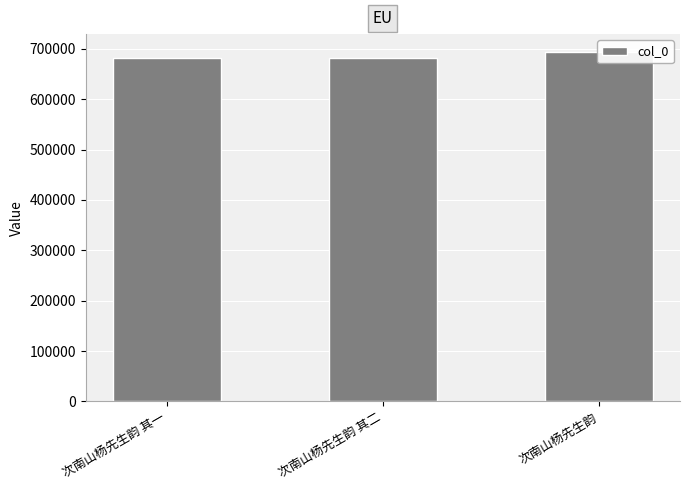

At which label does the data first exceed 681021?

次南山杨先生韵